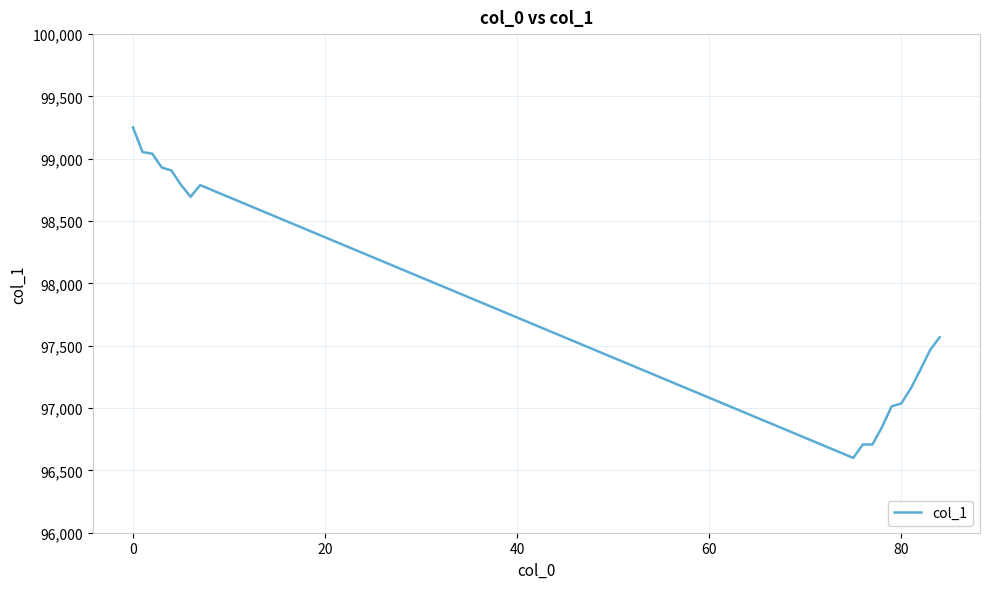

Count the number of values greater than 97568.

9